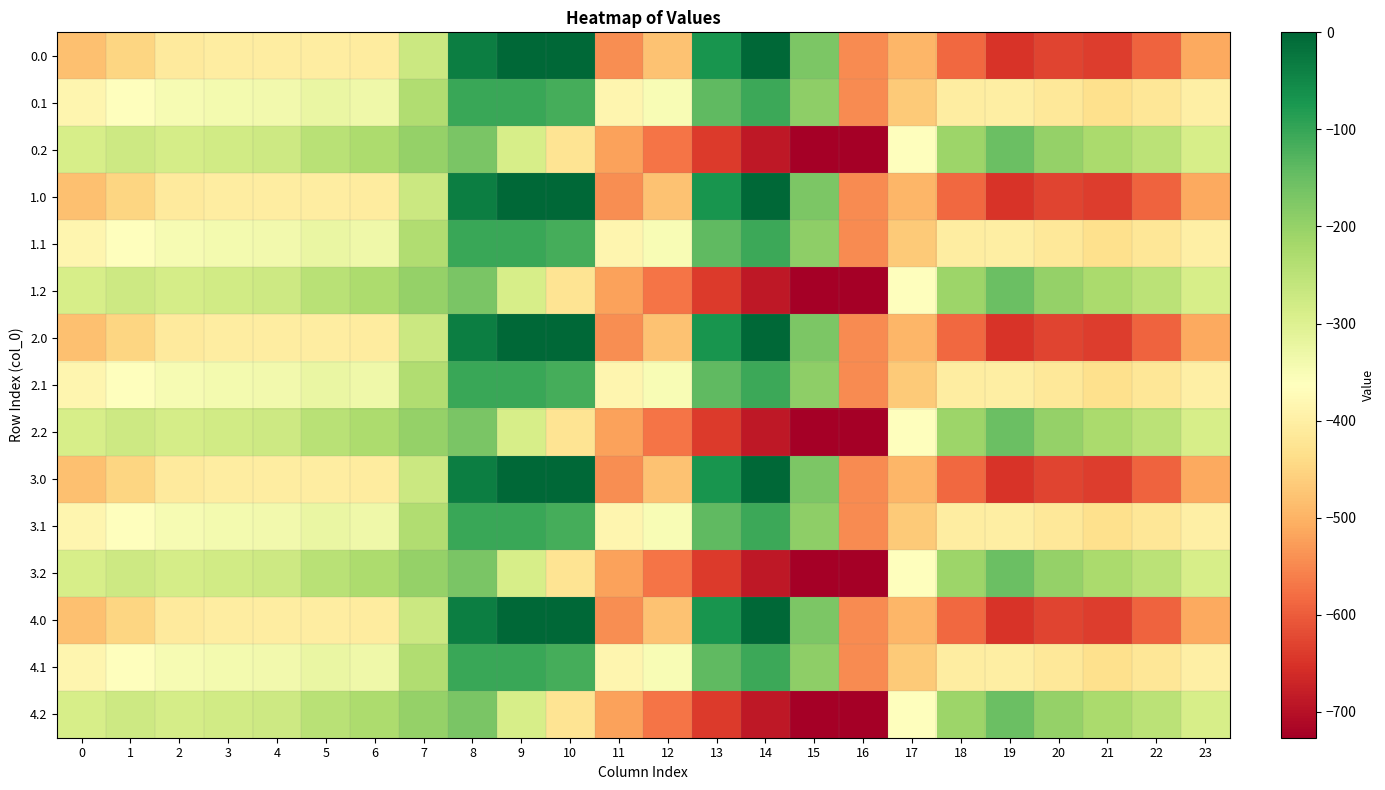

Which category has the lowest value across all series?

16